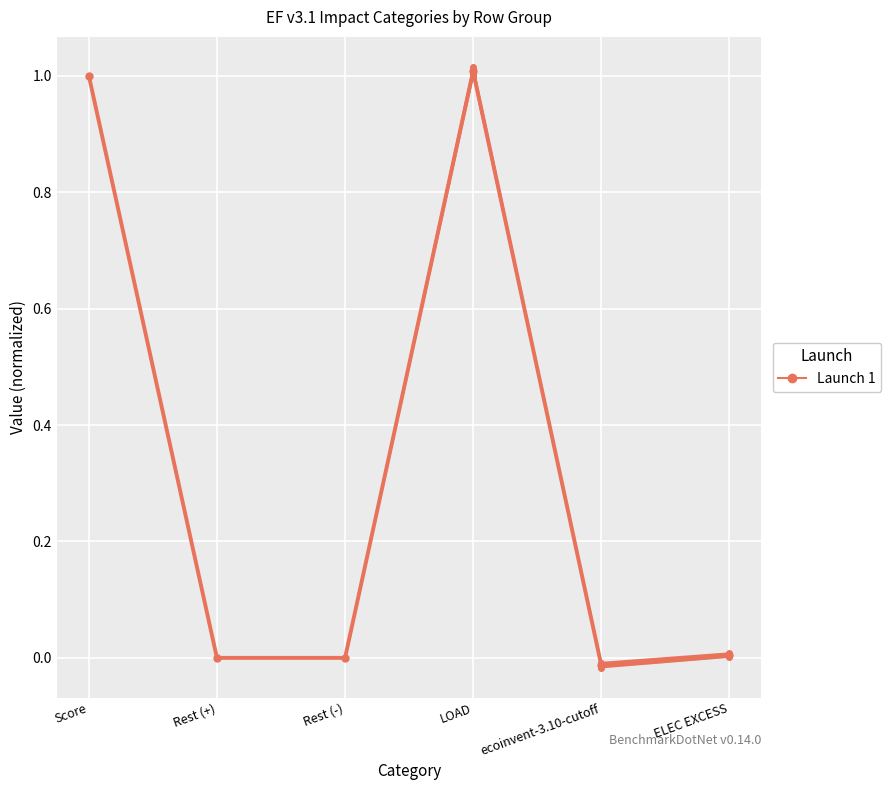

Which category has the highest value across all series?

LOAD